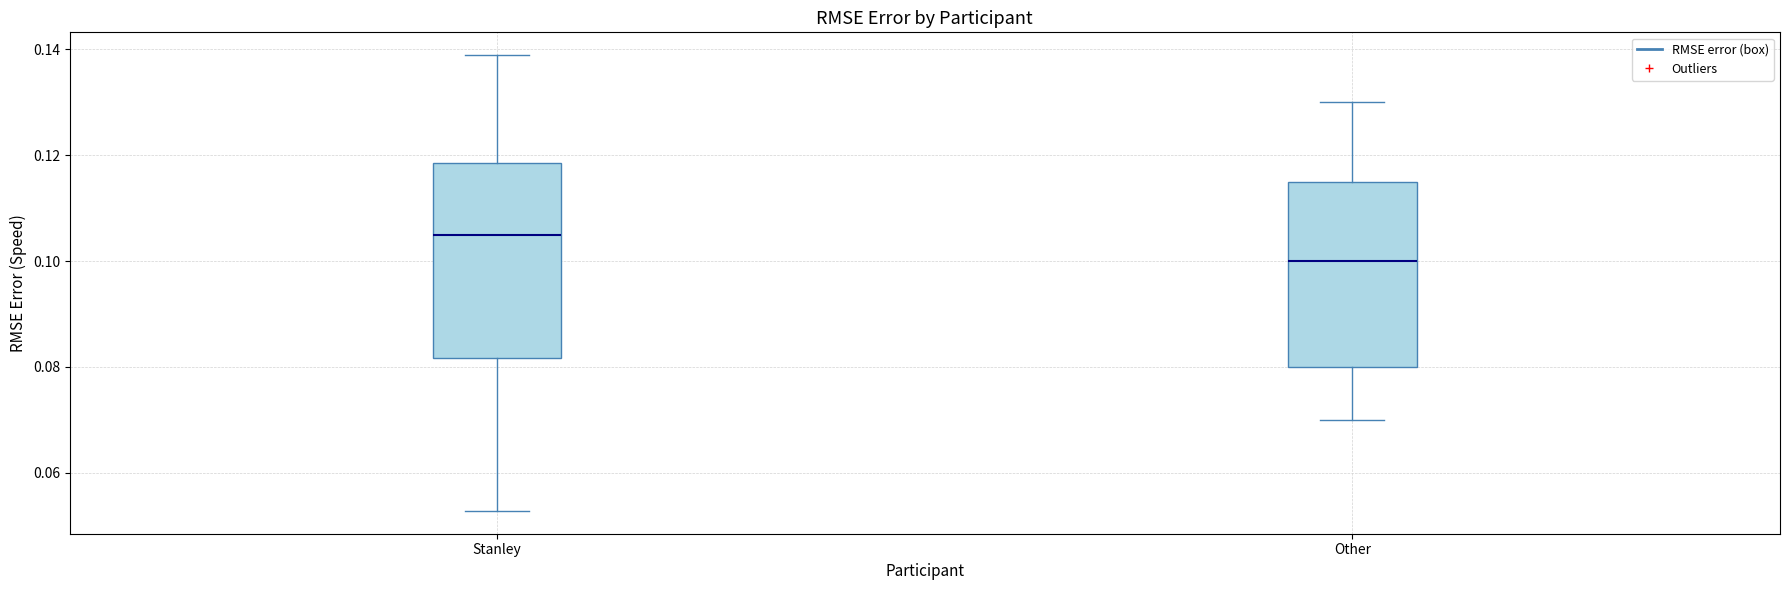

Where is the lower edge of the box for Other on the y-axis? The values are not printed on the chart, so give them approximately, as read against the axis.

0.080